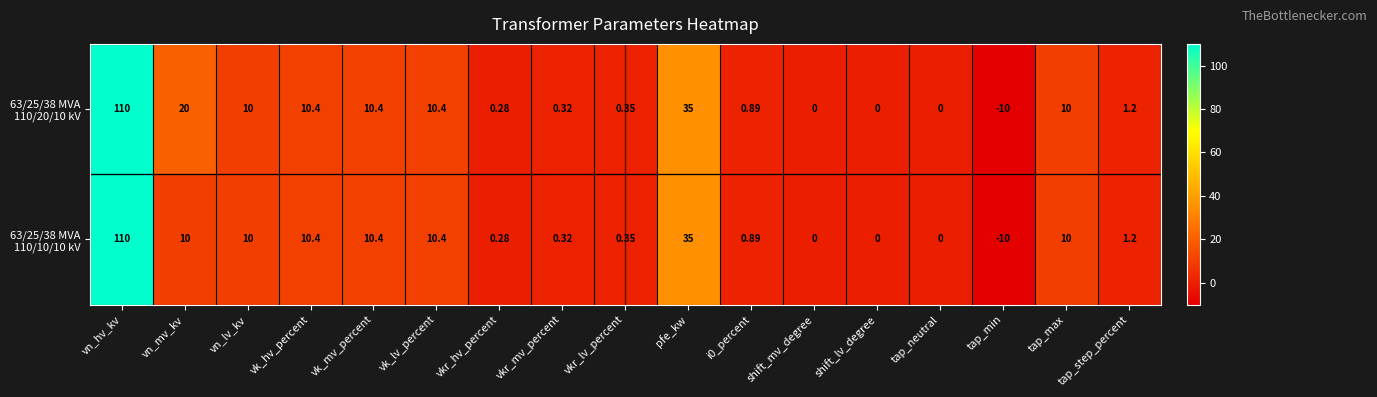

How many data points does each series have?

17